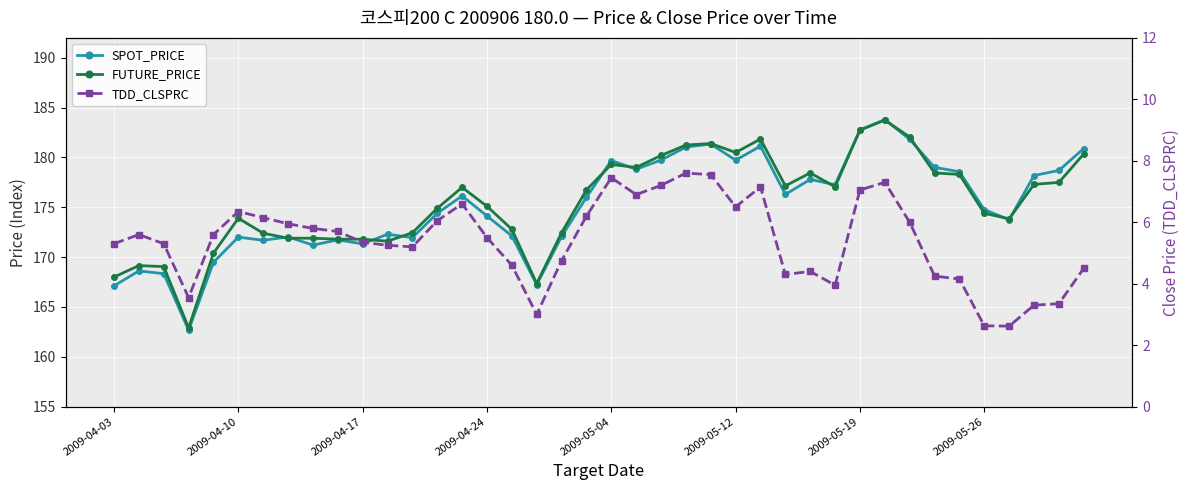

True or false: SPOT_PRICE has a value of 236.4 at 17.

False